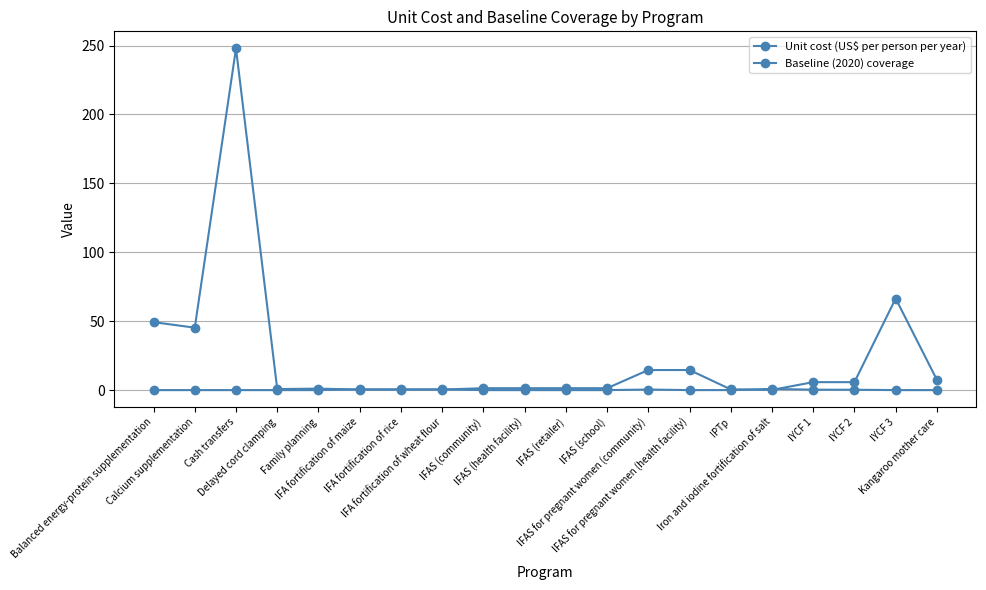

How many data points does each series have?

20